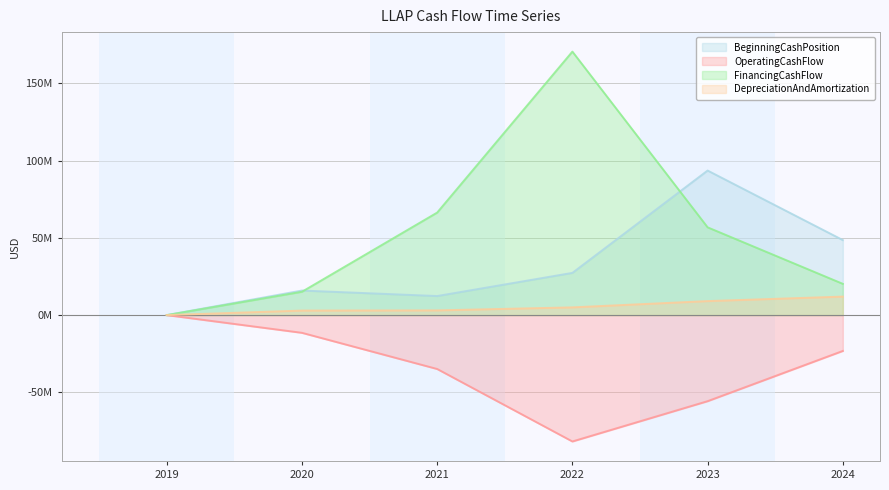

How many data points in OperatingCashFlow are less than -23204000?

3